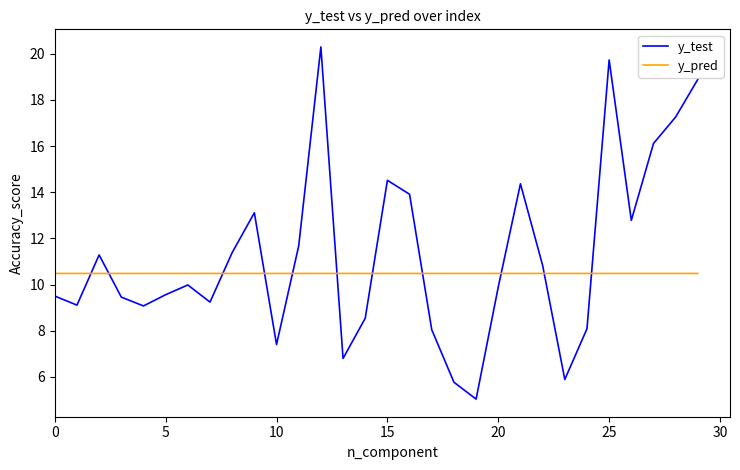

What is the minimum value shown in the chart?

5.0